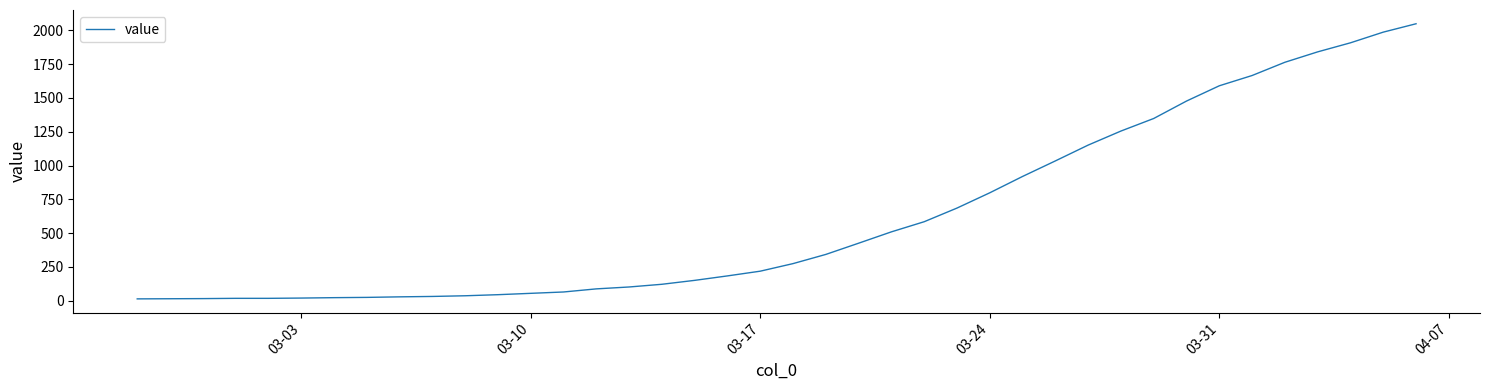

How many distinct data groups are displayed?

1